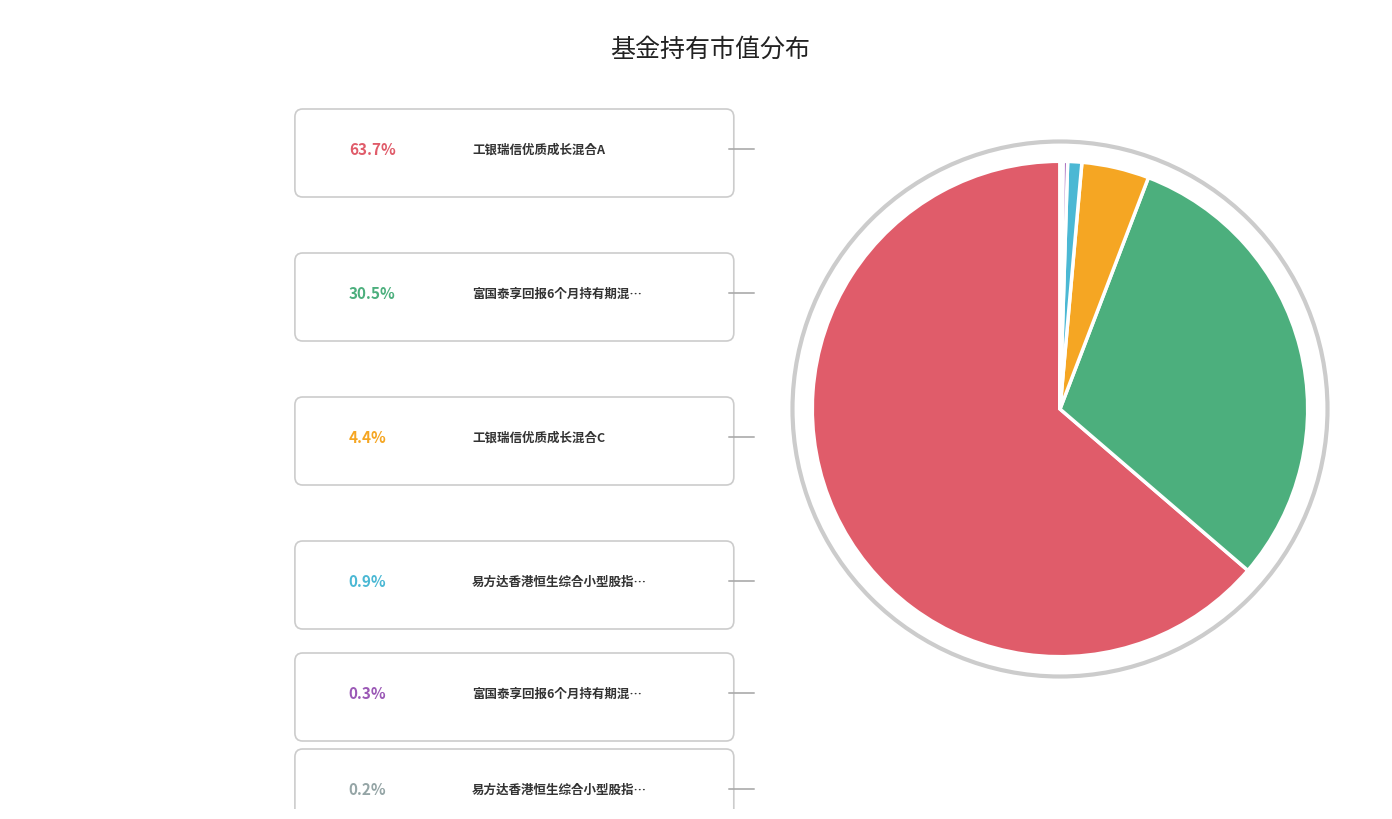

Is there a majority slice in this chart?

Yes